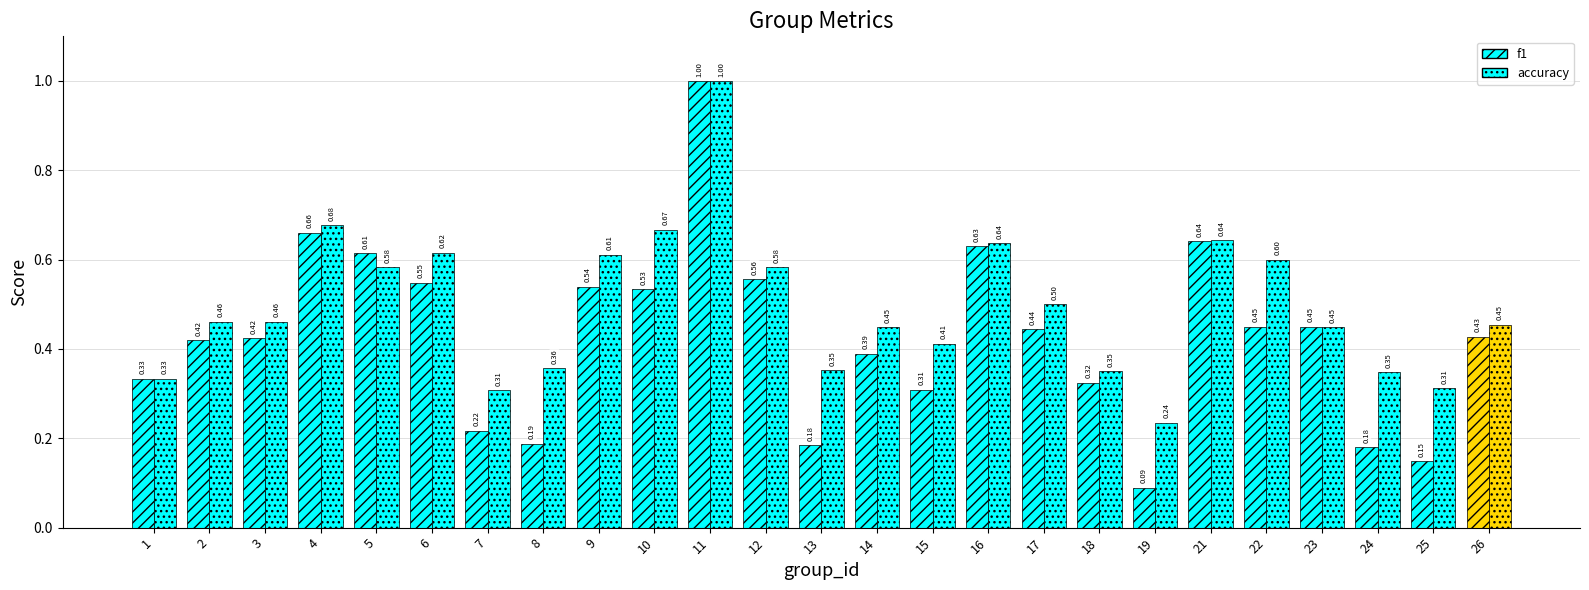

What is the difference between the maximum and minimum values in the f1 series?

0.9